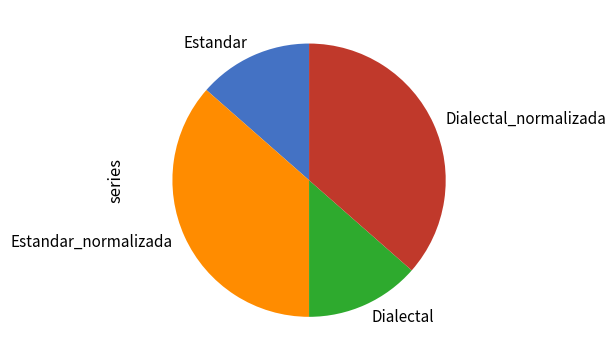

The Estandar_normalizada slice represents 24% of the pie. True or false?

False